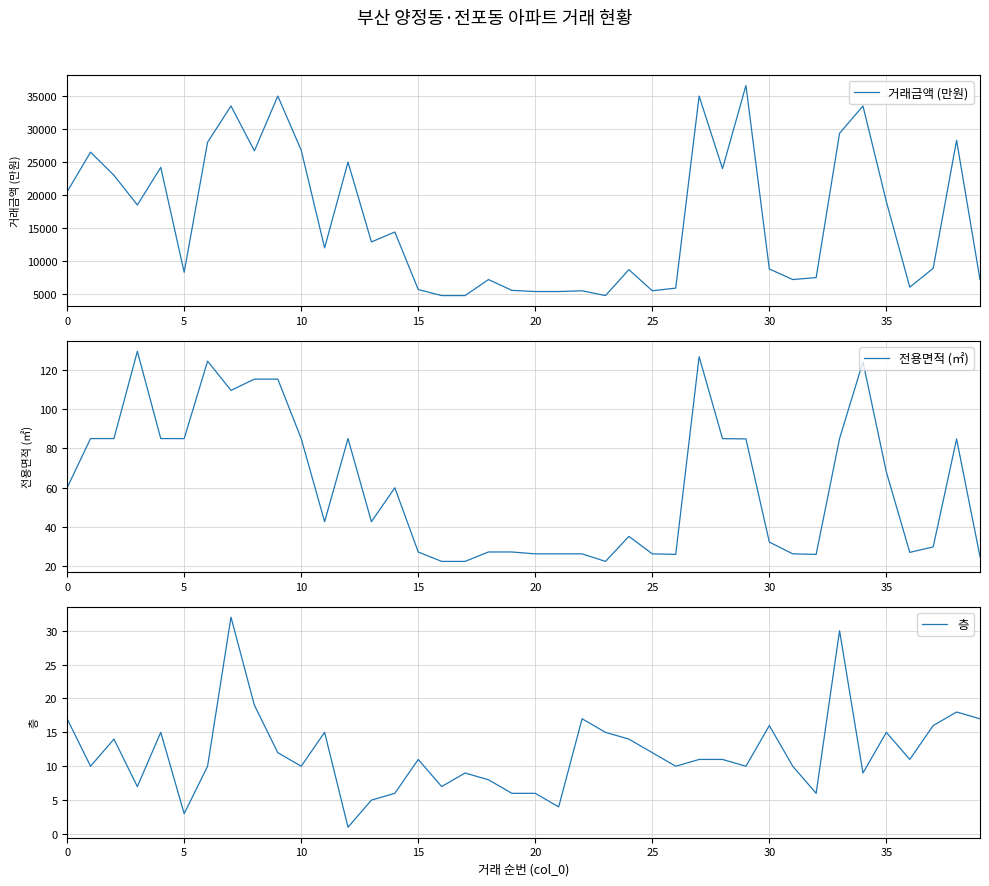

Count the number of data series in this chart.

3